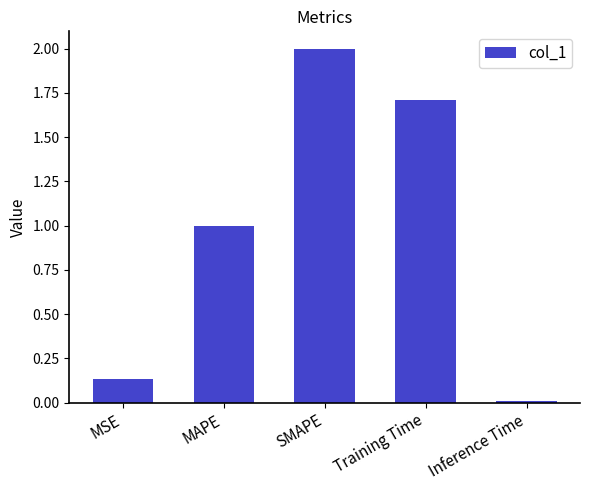

What is the ratio of the value at Training Time to the value at SMAPE?

0.9